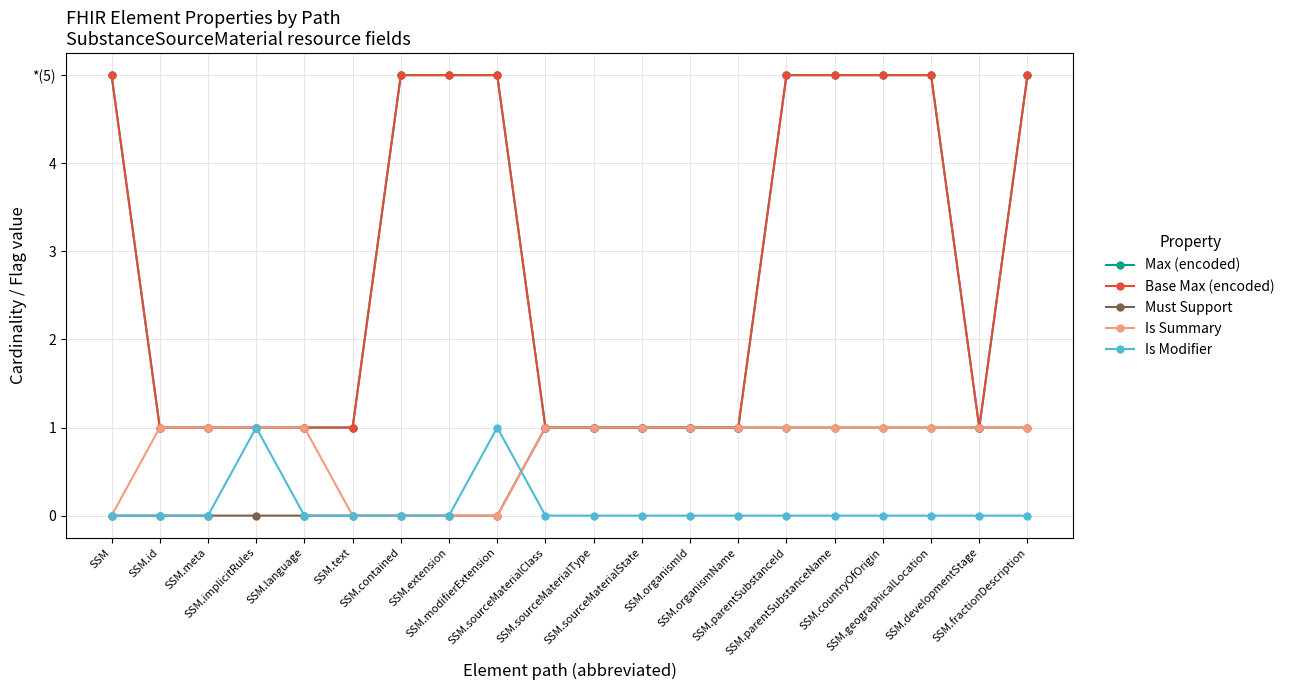

What is the difference between the second highest and second lowest values in the Max (encoded) series?

4